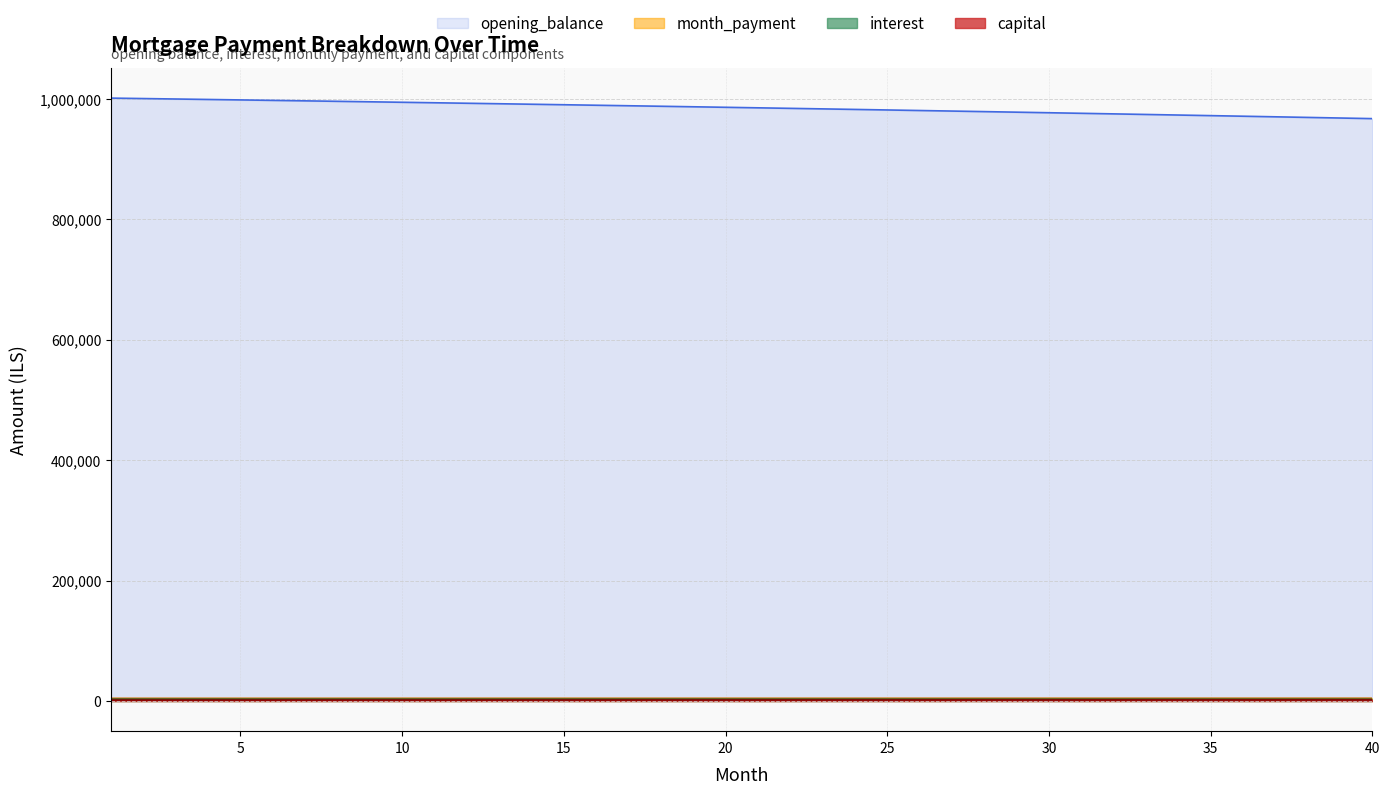

The value of interest at 40 is 1205.2. True or false?

False